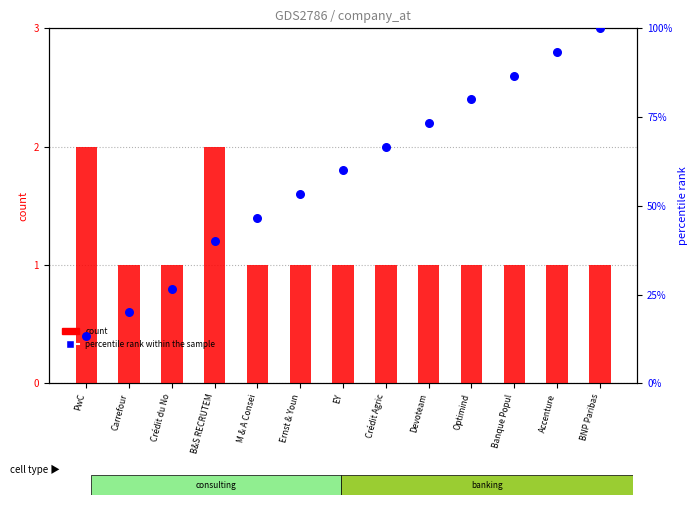

Which series contains the lowest Y value?

count